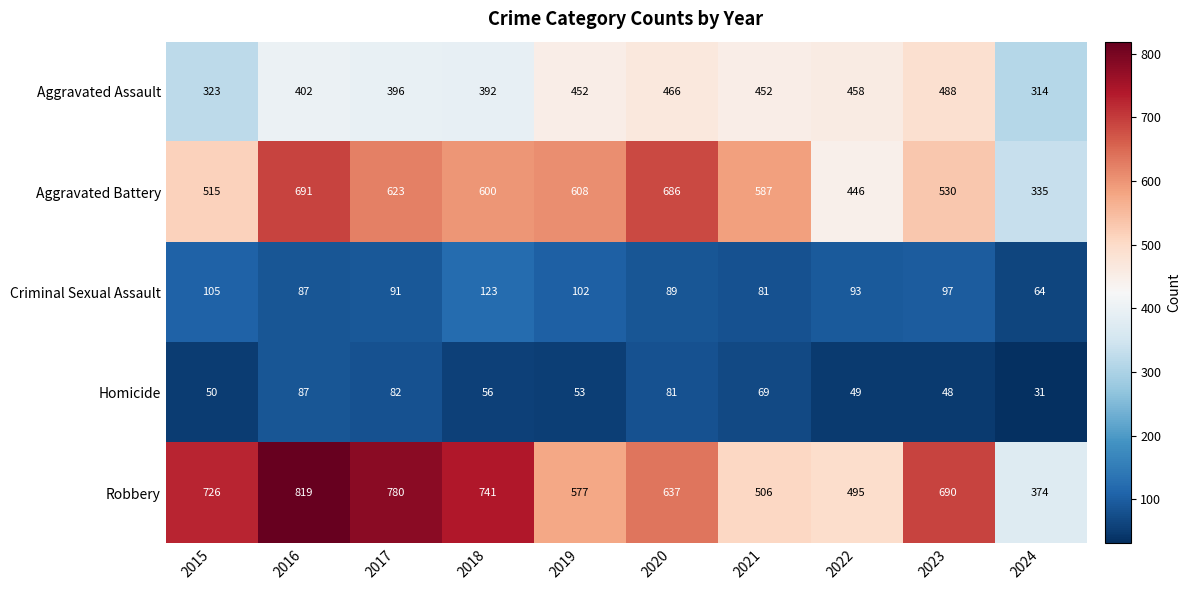

Count the number of data series in this chart.

5